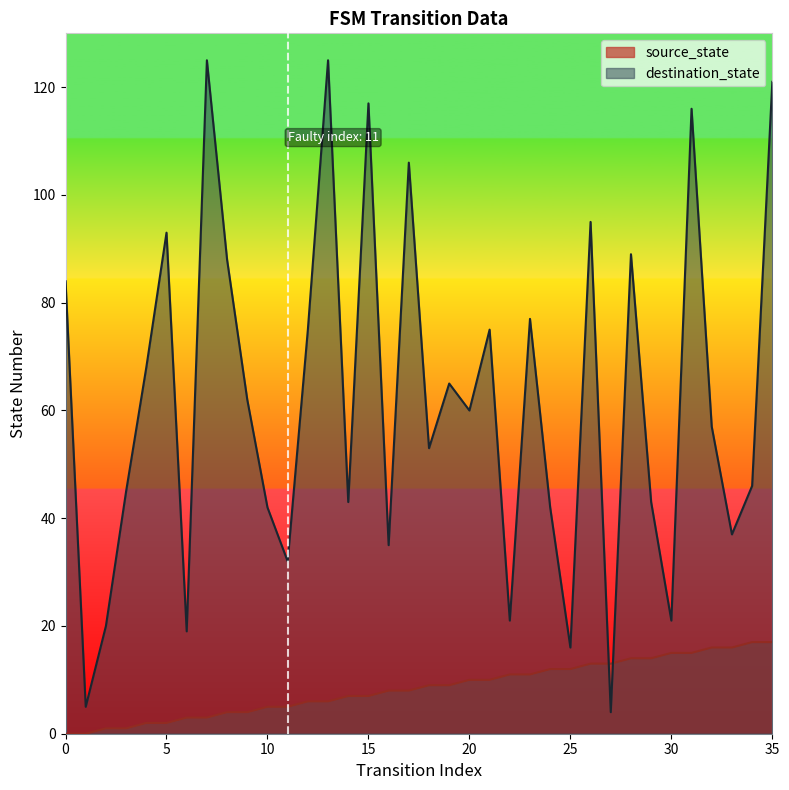

The value of destination_state at 14 is 43. True or false?

True